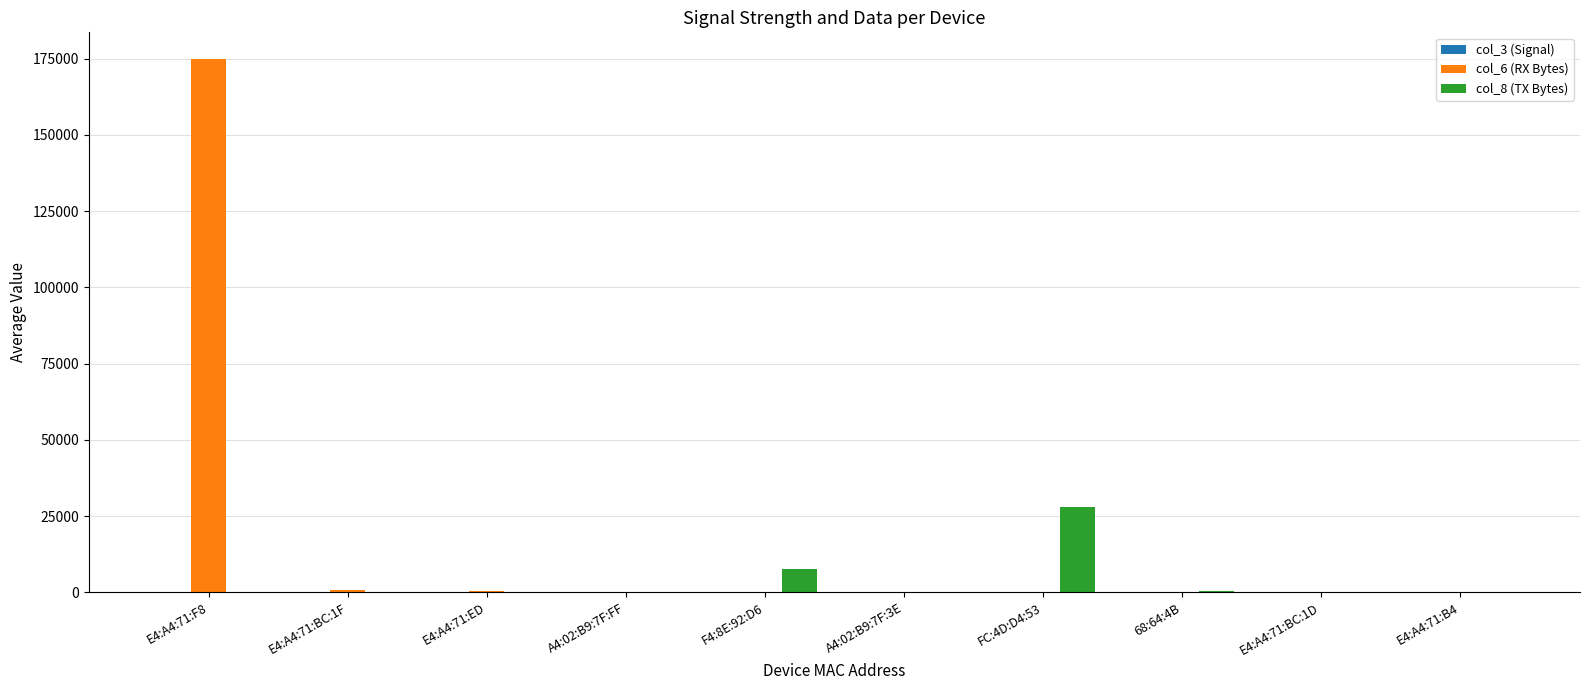

Which category has the highest value across all series?

E4:A4:71:F8